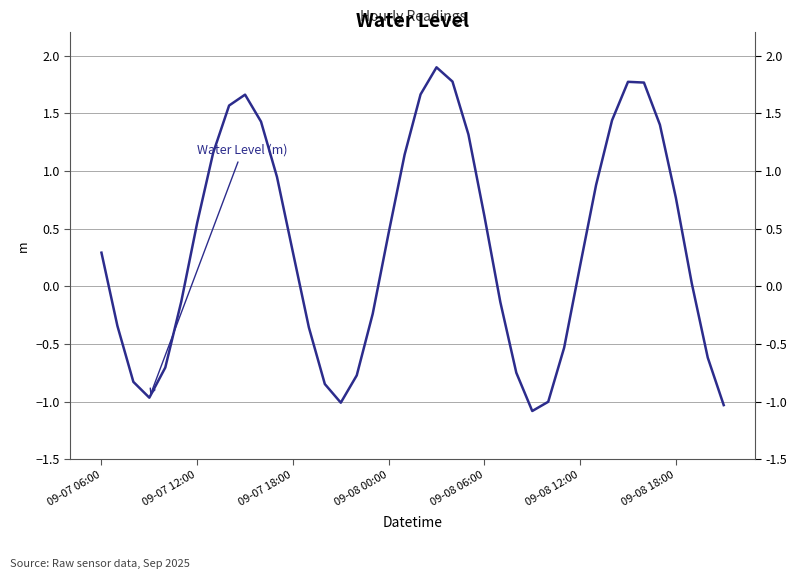

What is the difference between the maximum and minimum values?

3.0